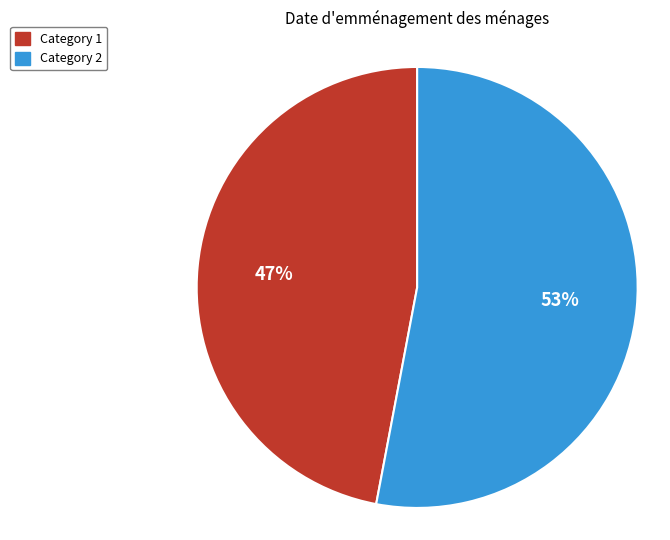

Does any single category account for the majority?

Yes